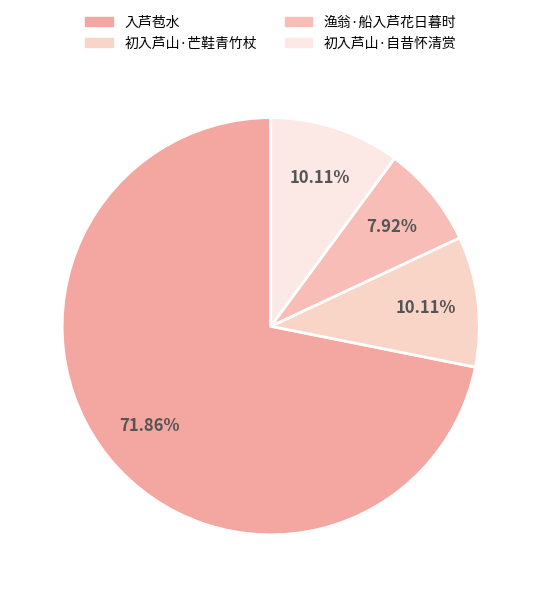

Which category has the biggest portion of the pie?

入芦苞水